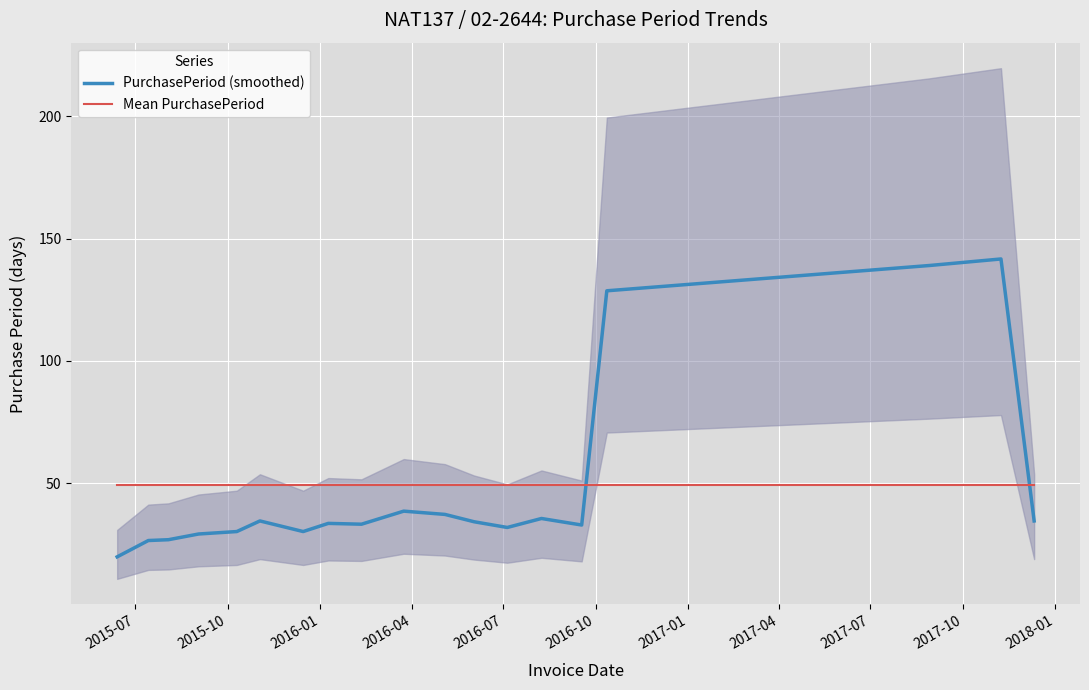

Which series has the widest spread of values?

PurchasePeriod (smoothed)